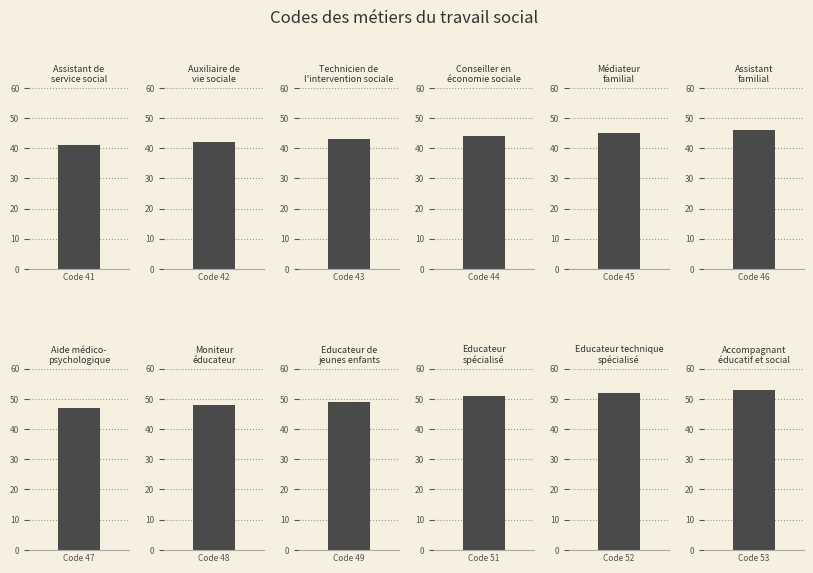

What is the label of the 2nd bar from the left?

Auxiliaire de
vie sociale